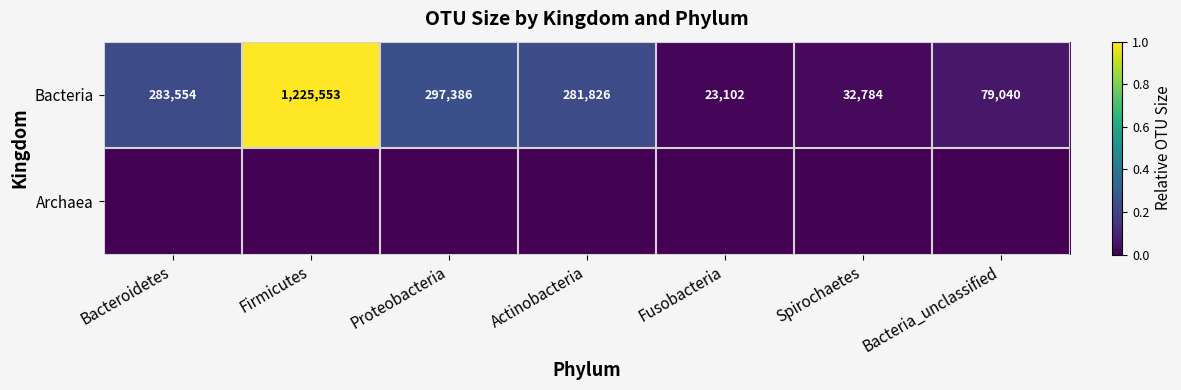

Rank the categories by Bacteria value from lowest to highest.

Fusobacteria, Spirochaetes, Bacteria_unclassified, Actinobacteria, Bacteroidetes, Proteobacteria, Firmicutes